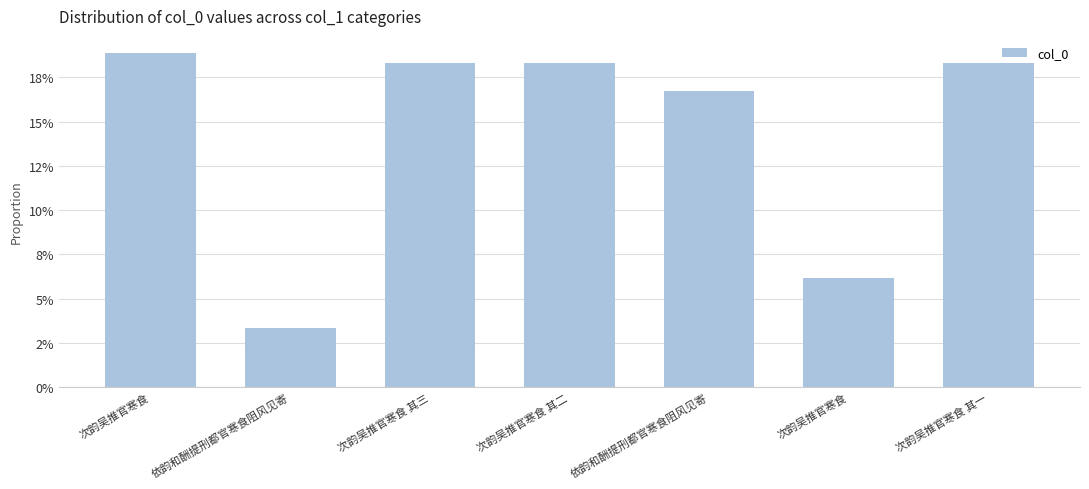

What is the difference between the maximum and minimum values?

0.2